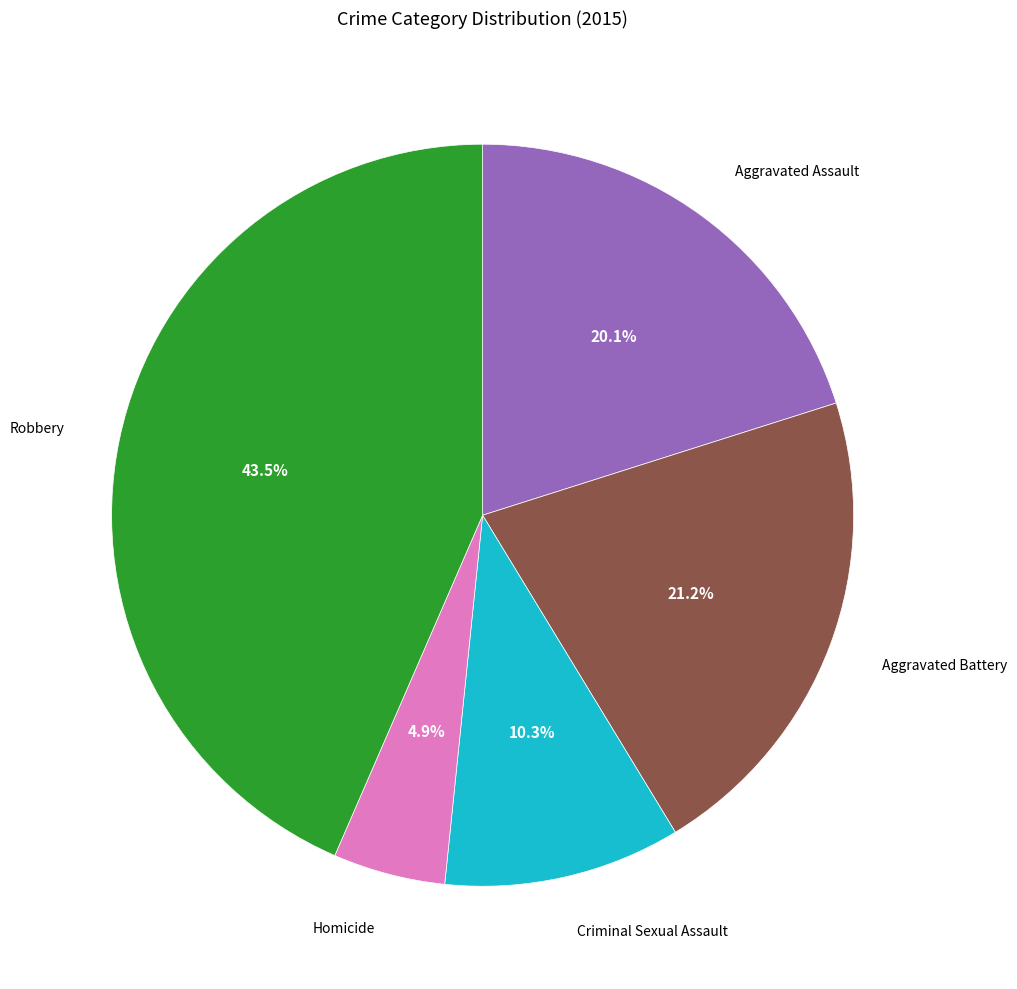

Is there a majority slice in this chart?

No